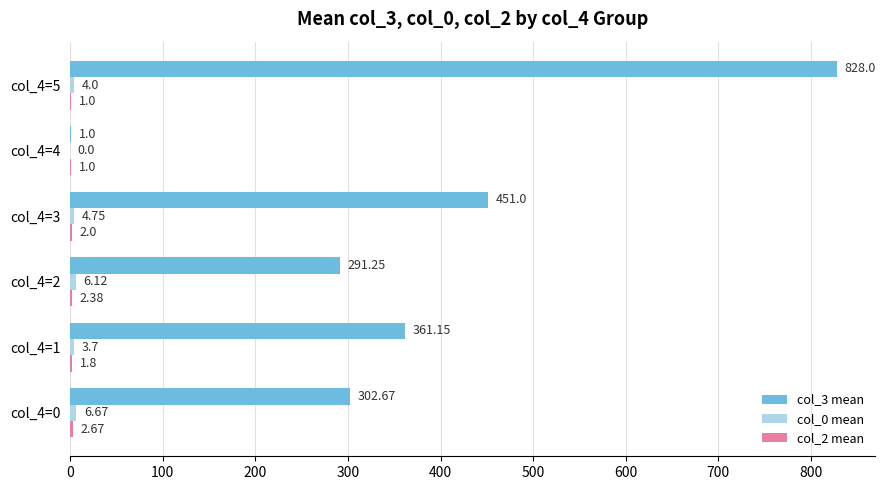

Which series changed the most between col_4=1 and col_4=3?

col_3 mean